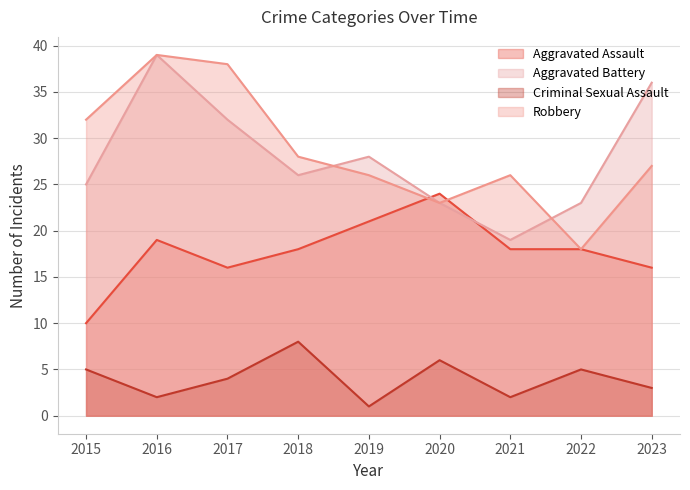

Between 2020 and 2023, which is larger?

2020